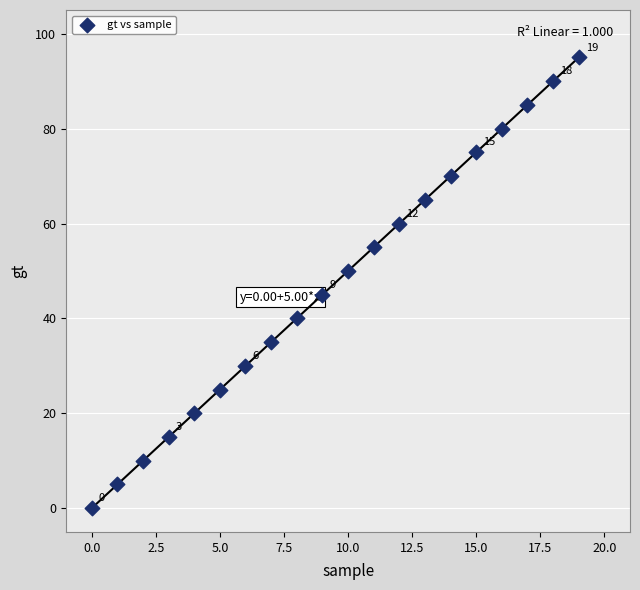

What is the range of Y values (max minus min)?

95